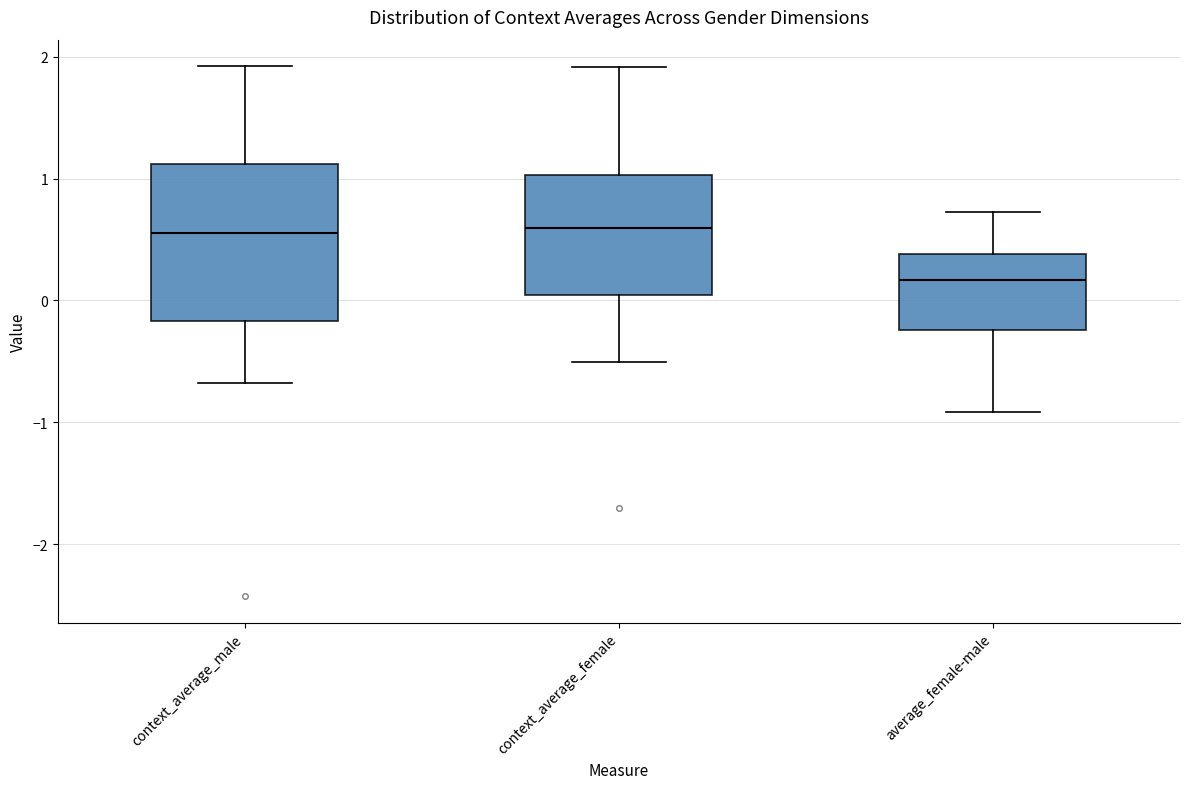

Which box is the tallest, from its lower edge to its upper edge?

context_average_male